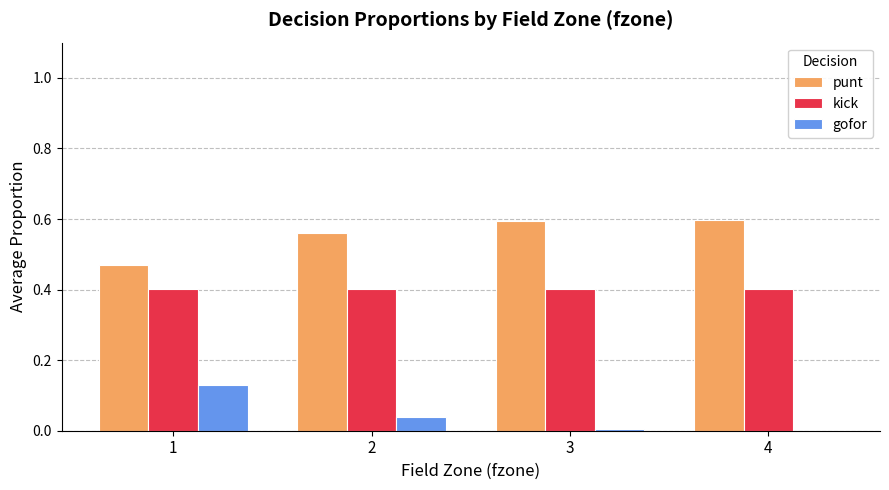

Is the value of kick at 1 greater than the value of punt at 3?

No